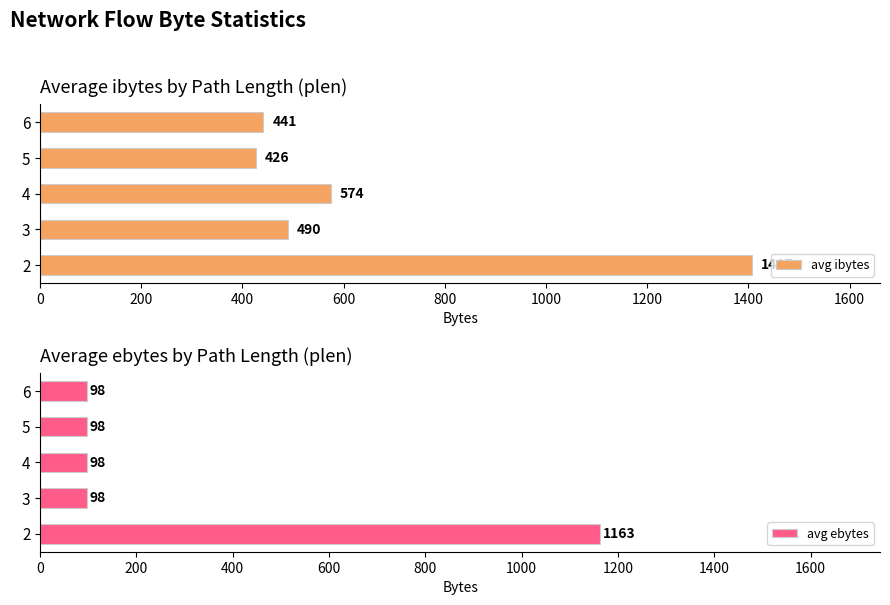

The avg ebytes series shows 98 at 3. True or false?

True